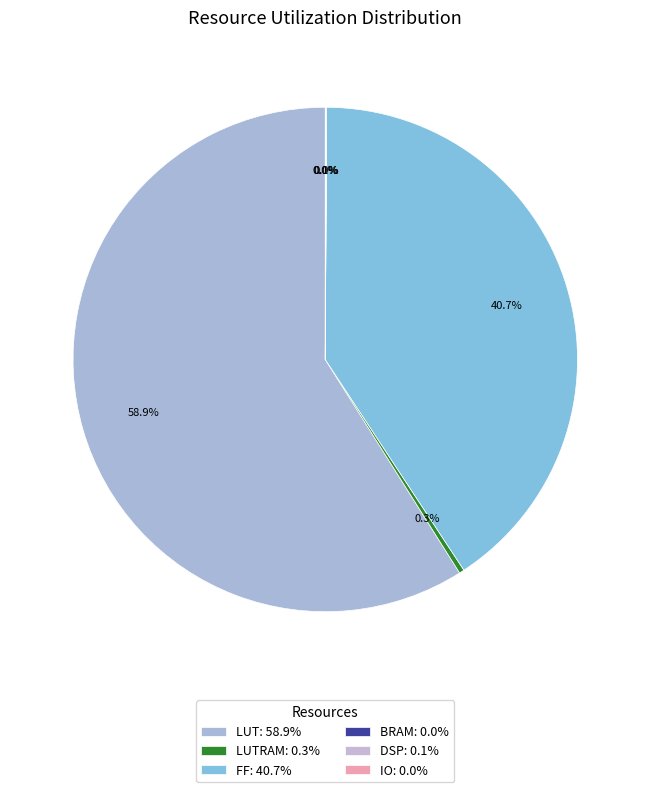

Which slice represents more than half of the pie?

LUT